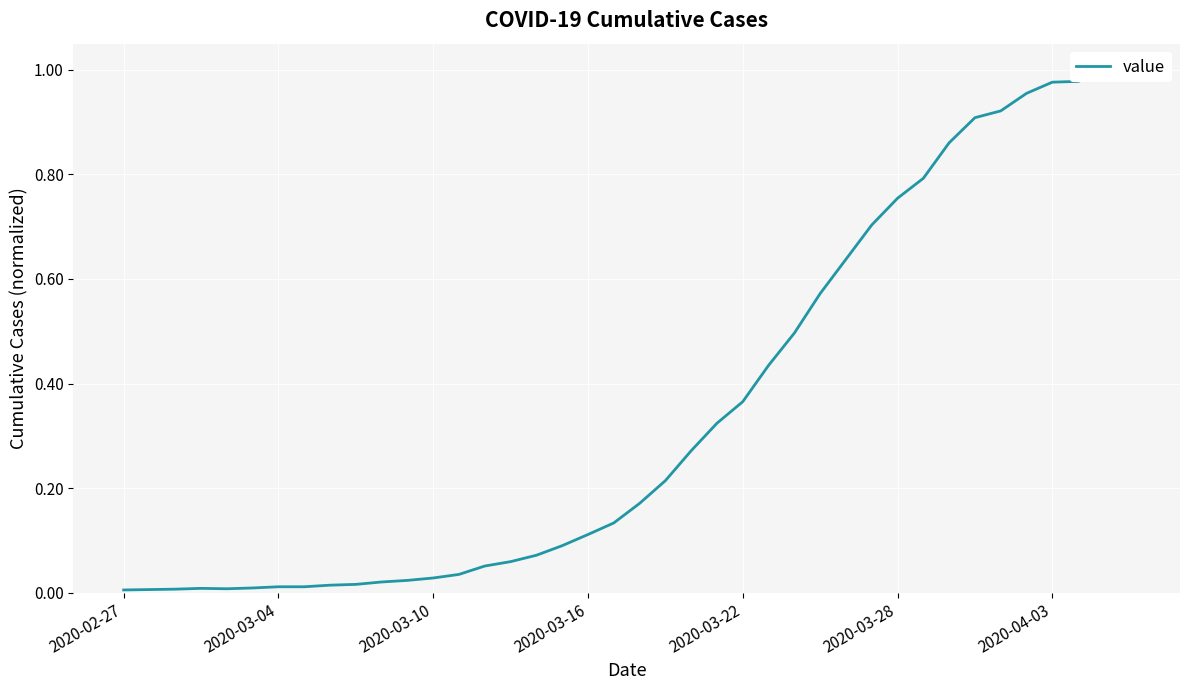

What is the approximate value at 29?

0.7